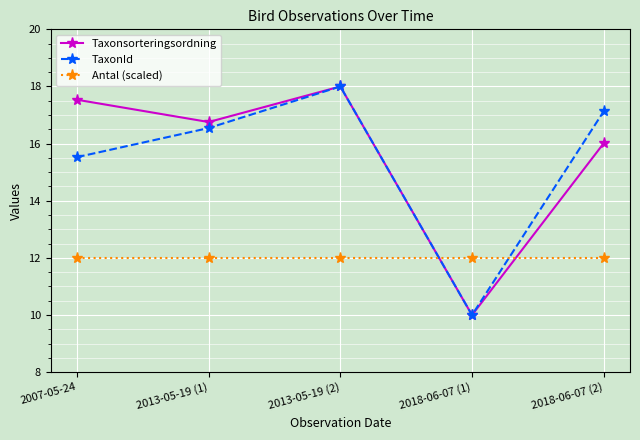

What is the value of the Taxonsorteringsordning point at the 1st from the left?

17.5